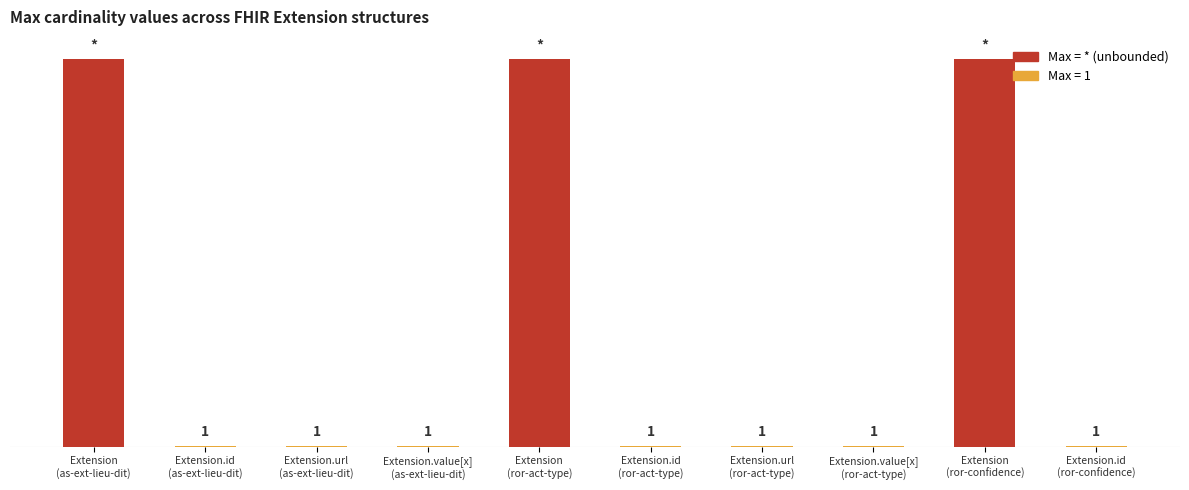

Between Extension.id
(as-ext-lieu-dit) and Extension
(ror-act-type), which is larger?

Extension
(ror-act-type)